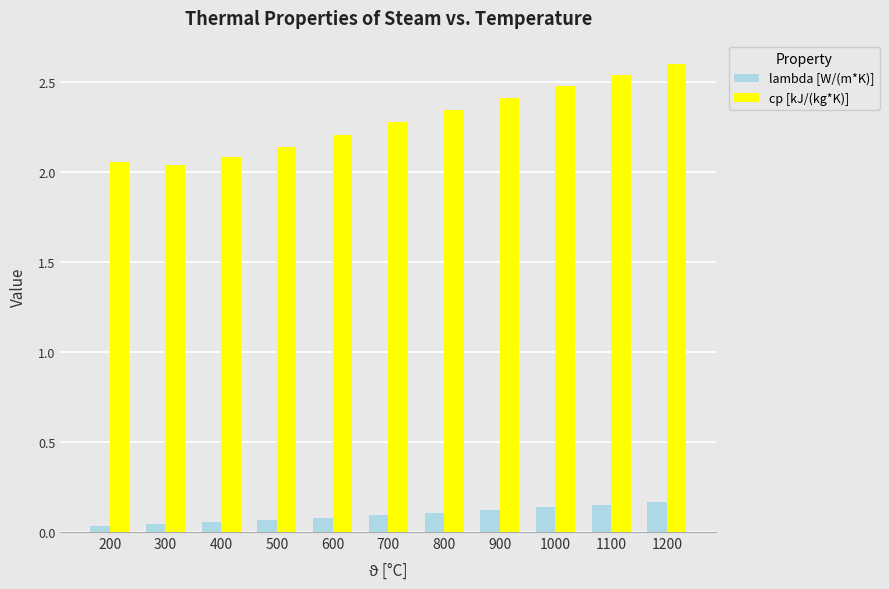

What is the difference between the second highest and second lowest values in the cp [kJ/(kg*K)] series?

0.5